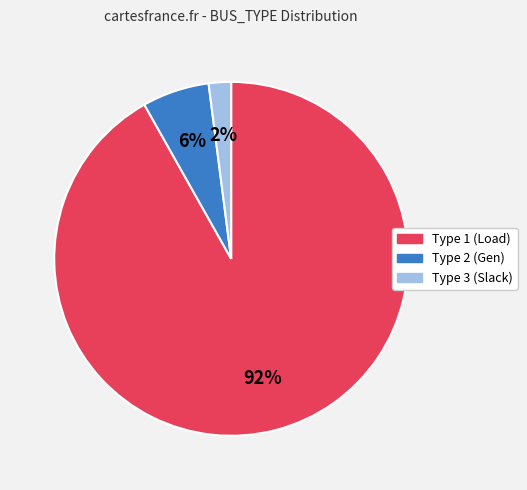

To the nearest percent, what is the average slice percentage?

33%